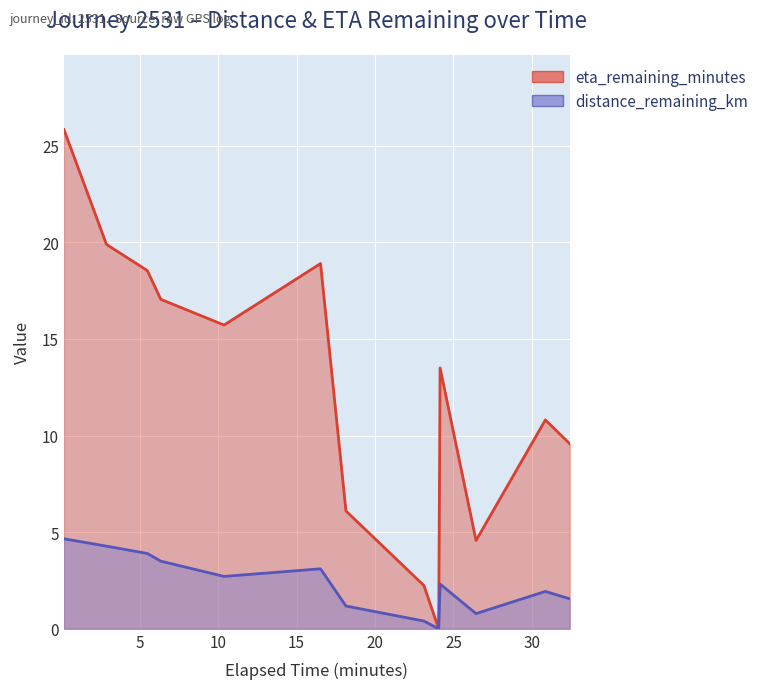

What is the label of the 2nd point from the left?

2.89